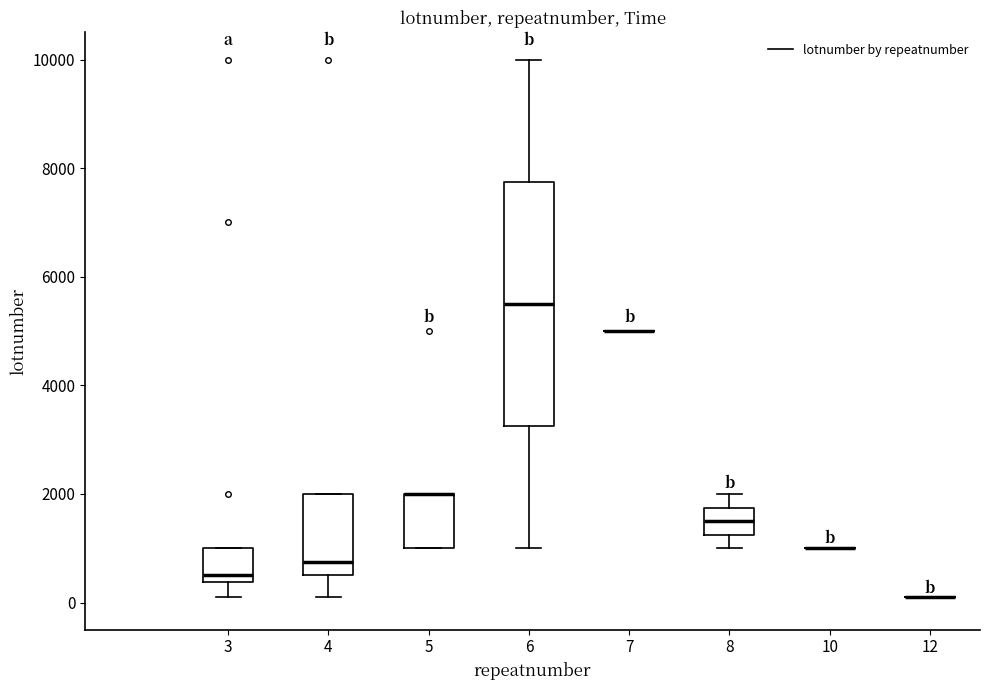

Reading left to right, read every box against the y-axis: the position of its median line, the range the box covers, and the ends of its whiskers. The values are not printed on the chart, so give them approximately, as read against the axis.

3: median 600, box 400 to 1000, whiskers 200 to 1000
4: median 800, box 600 to 2000, whiskers 200 to 2000
5: median 2000 (drawn on the box's upper edge), box 1000 to 2000, whiskers 1000 to 2000
6: median 5600, box 3200 to 7800, whiskers 1000 to 10000
7: box collapsed to a line at 5000, whiskers 5000 to 5000
8: median 1600, box 1200 to 1800, whiskers 1000 to 2000
10: box collapsed to a line at 1000, whiskers 1000 to 1000
12: box collapsed to a line at 200, whiskers 200 to 200